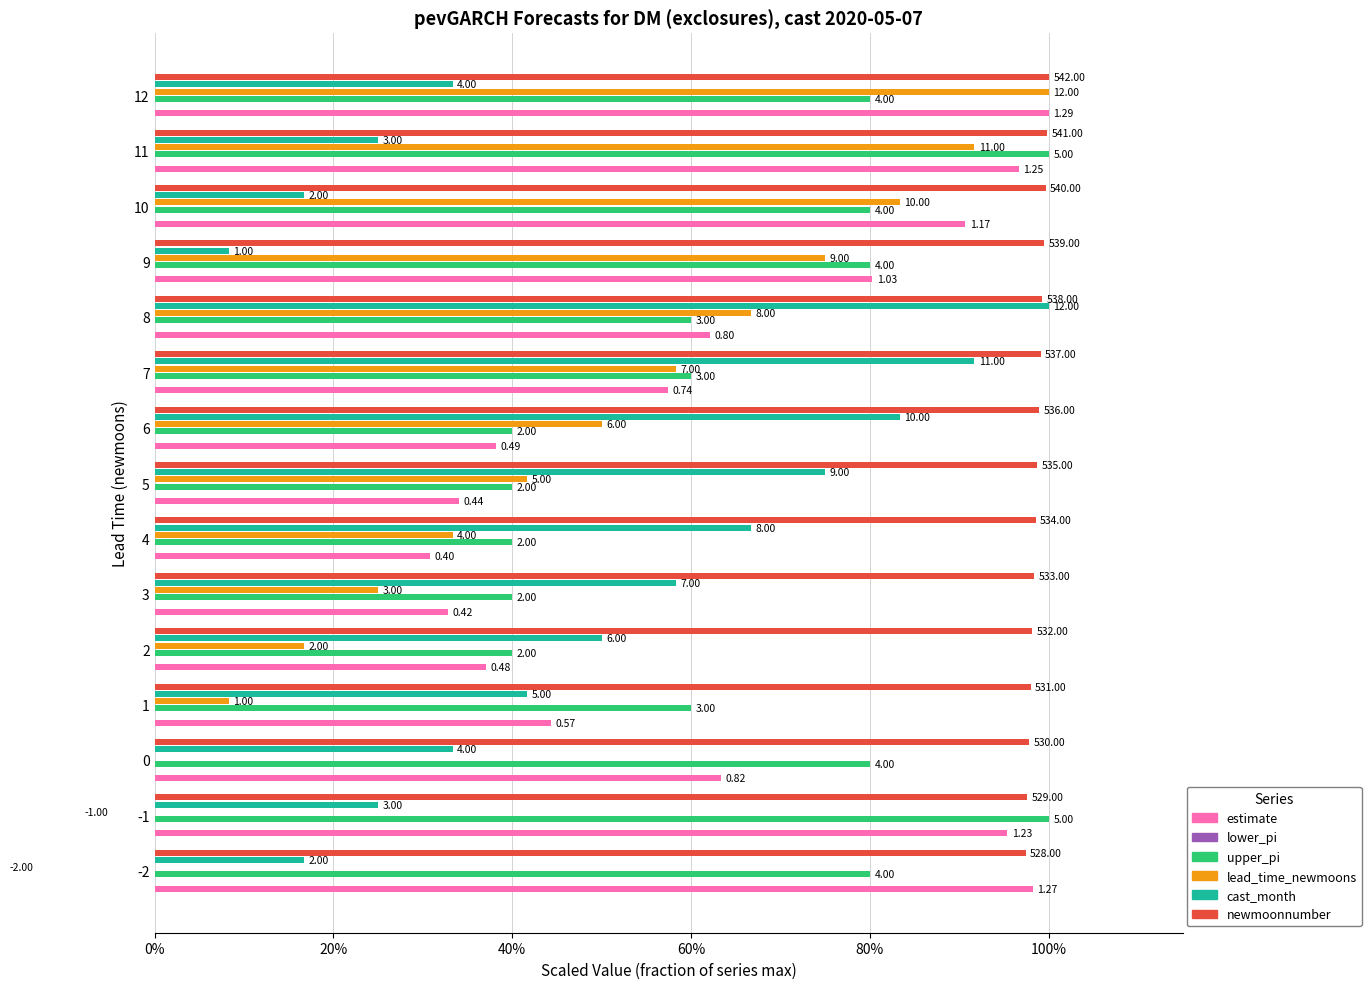

How many bars are there in each group?

6